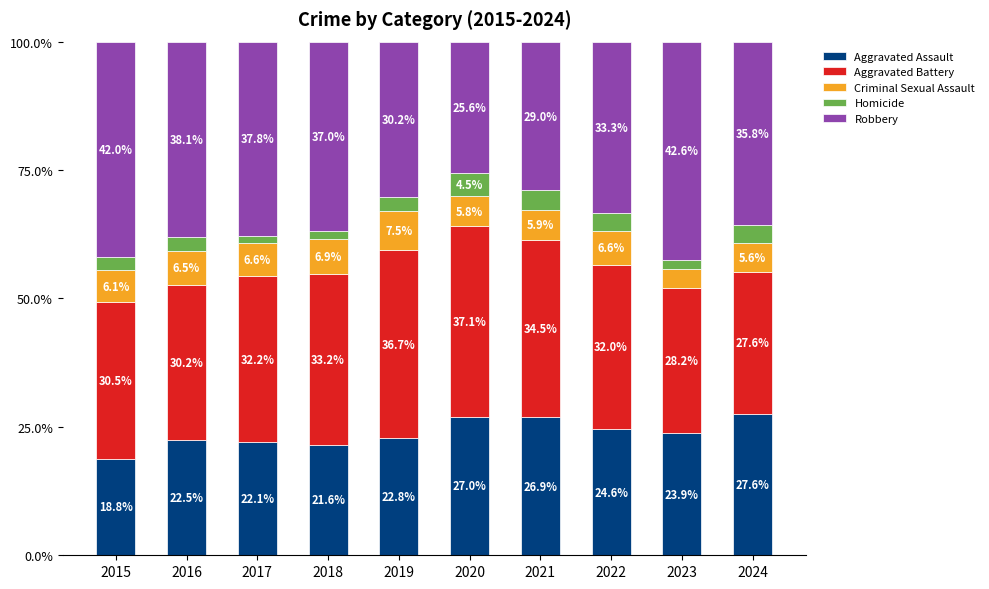

Which category has the highest value in the Aggravated Assault series?

2024